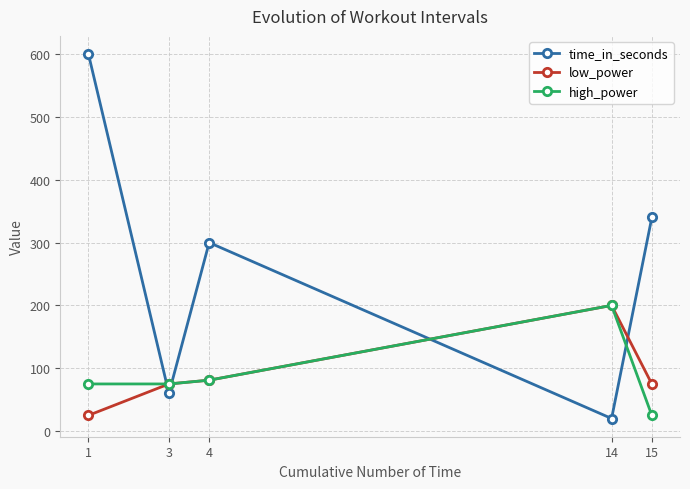

What is the value of the low_power point at the 2nd from the left?

75